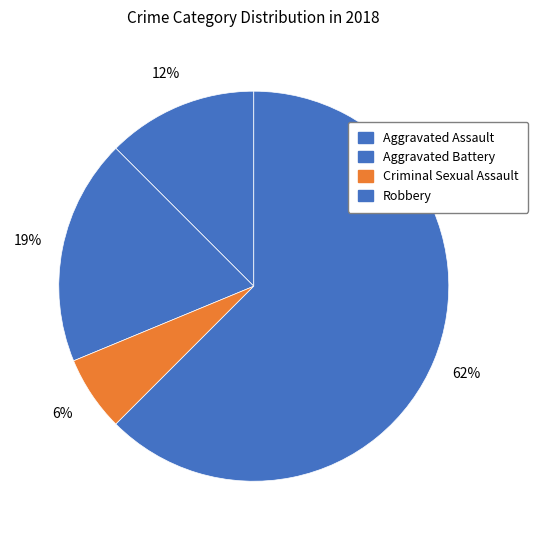

Does any single category account for the majority?

Yes